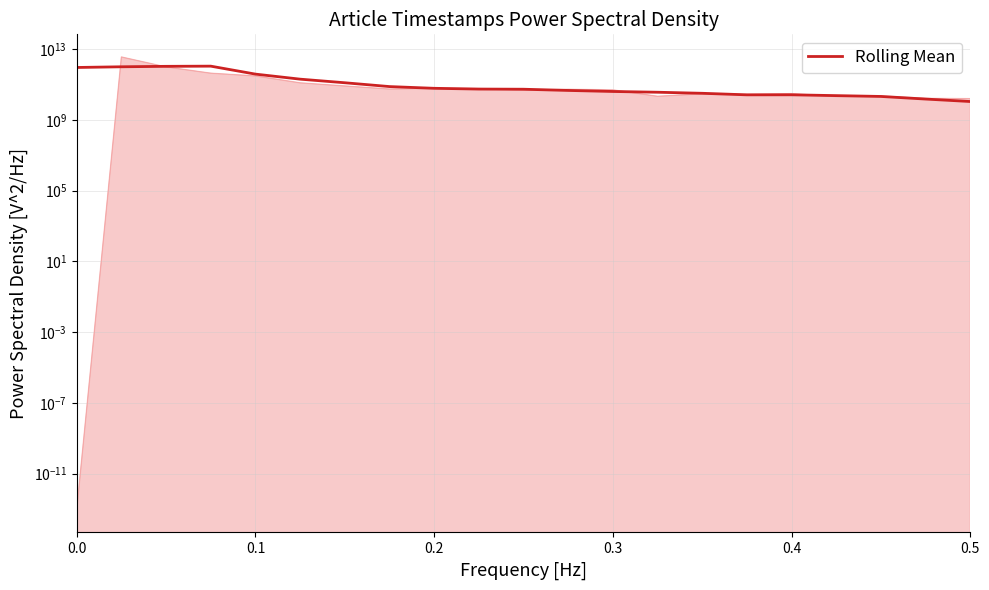

How many lines are shown in the chart?

1